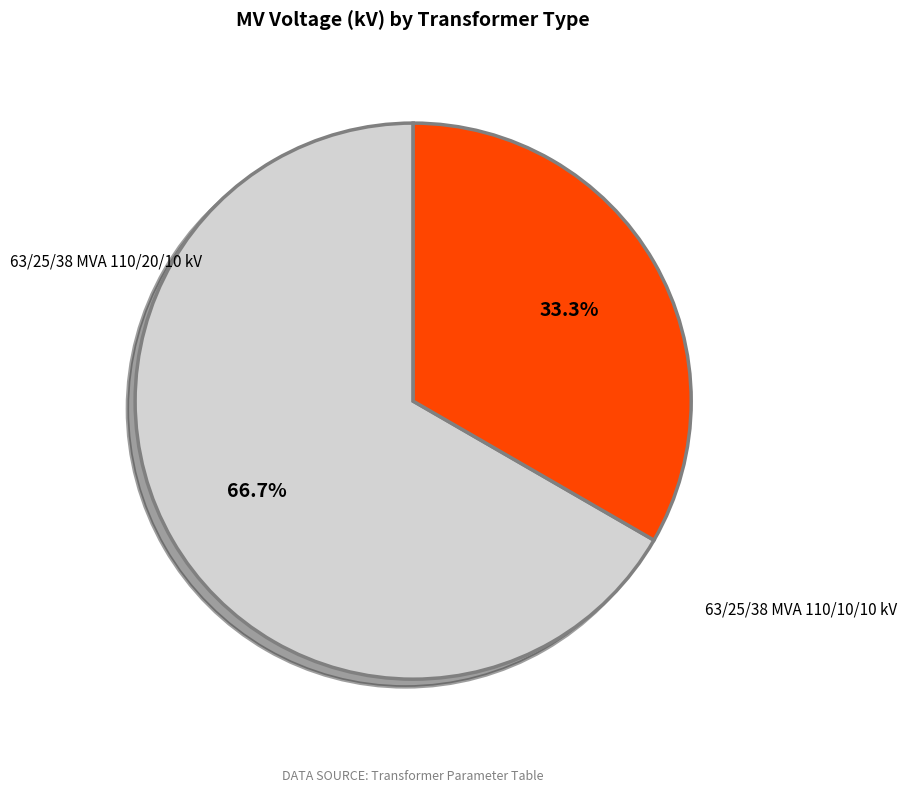

How many slices are in this pie chart?

2